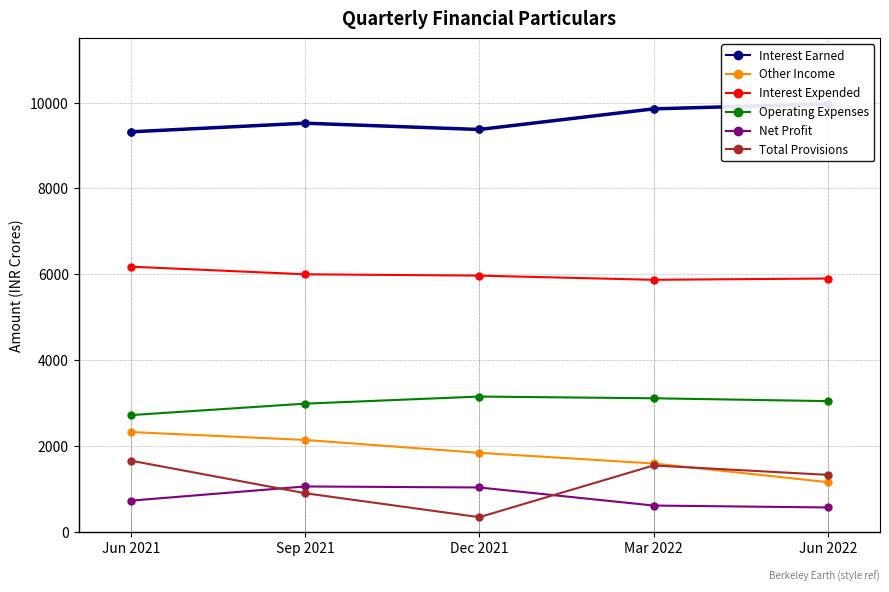

What is the average value of the Total Provisions series?

1148.7